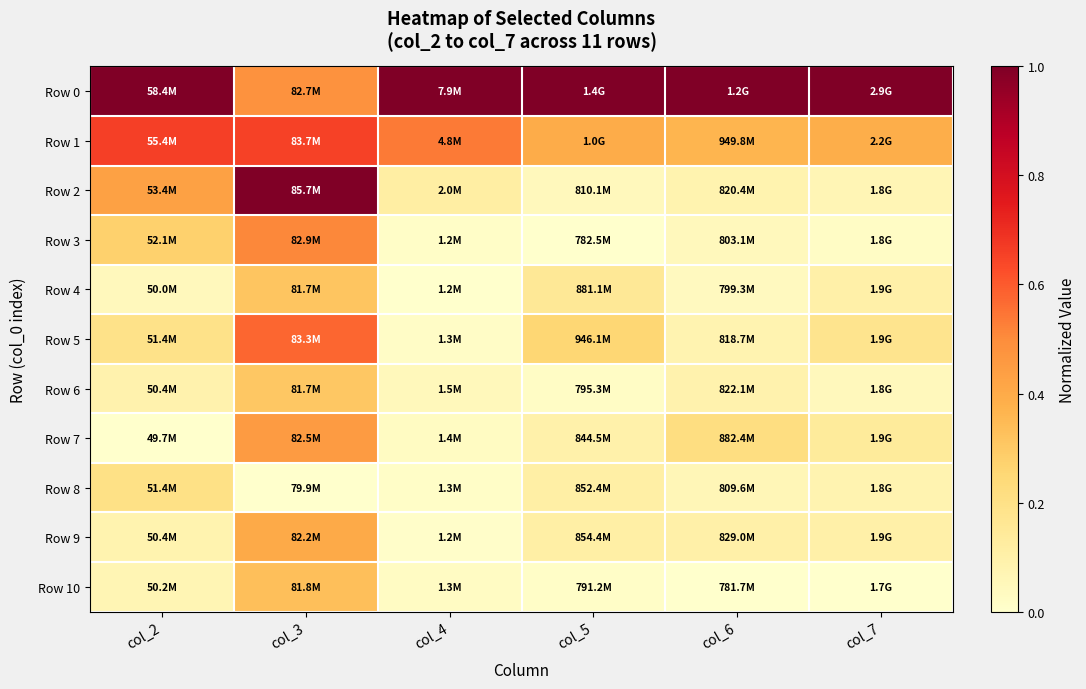

Which series has the largest total across all categories?

Row 0